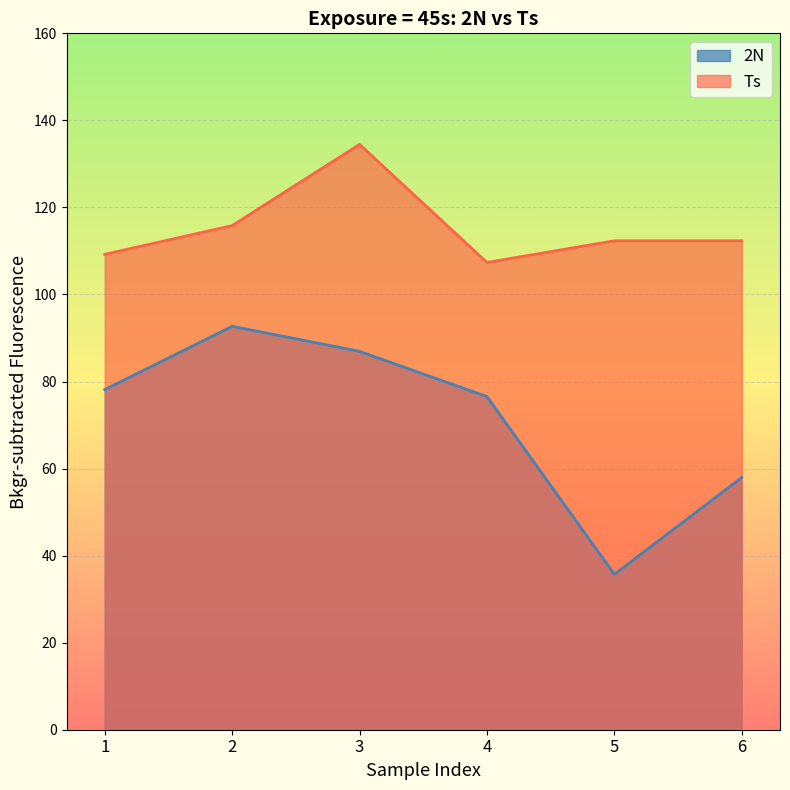

True or false: 2N and Ts cross at least once.

False